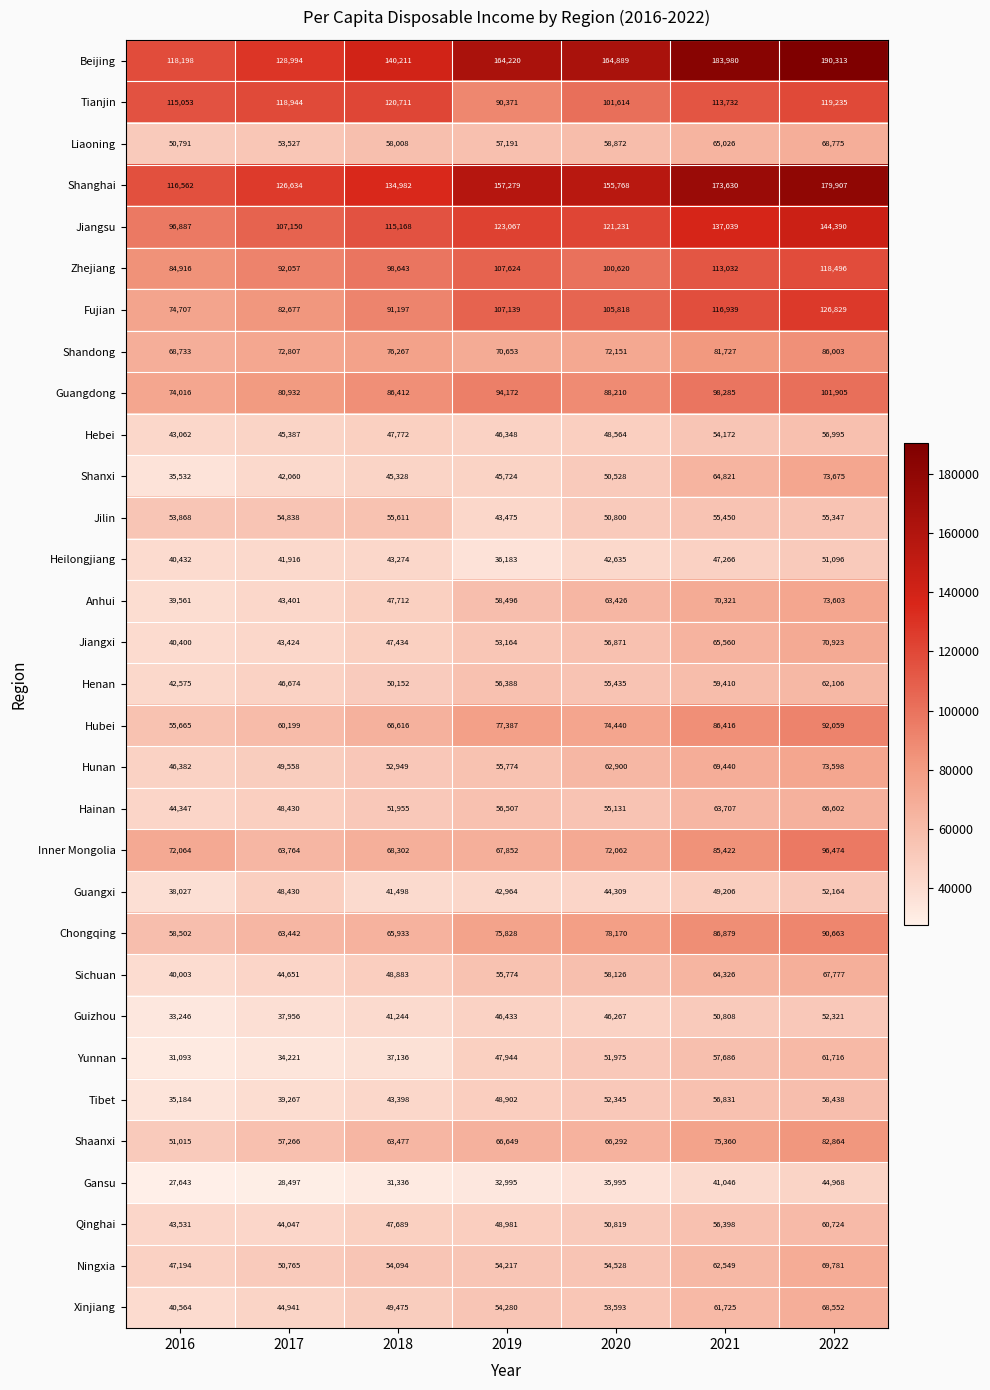

How many values in the Anhui series are below 58496?

3